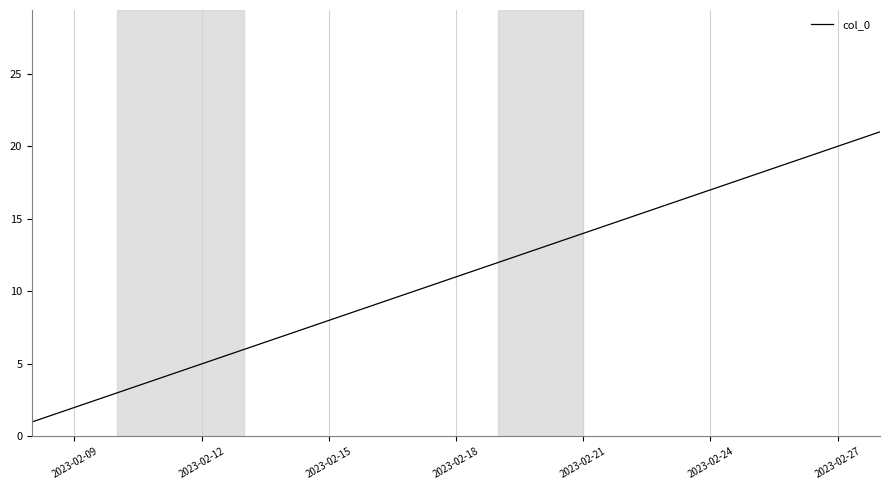

What is the difference between the maximum and minimum values?

20